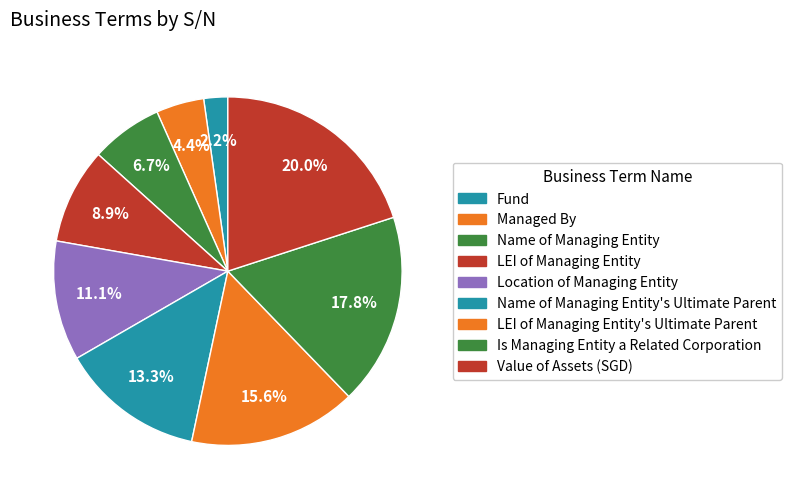

Count the number of slices in the pie.

9